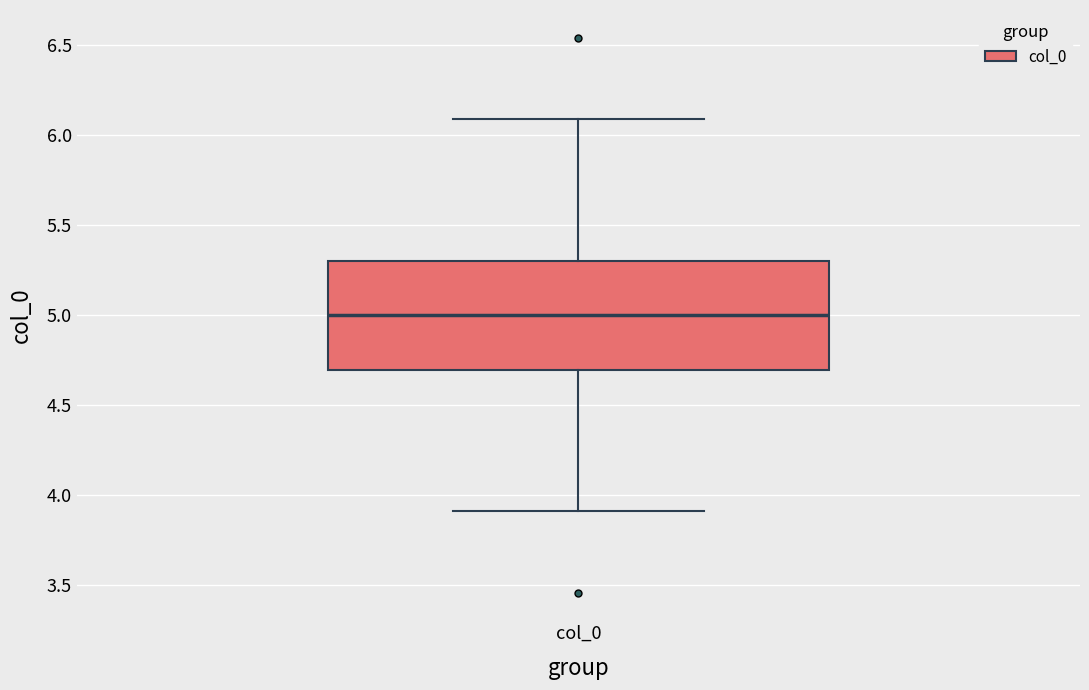

Transcribe this box plot: give where the median line is, the range the box spans, and where the two whiskers end, as read against the y-axis. The values are not printed on the chart, so give them approximately, as read against the axis.

median 5.0, box 4.7 to 5.3, whiskers 3.9 to 6.1